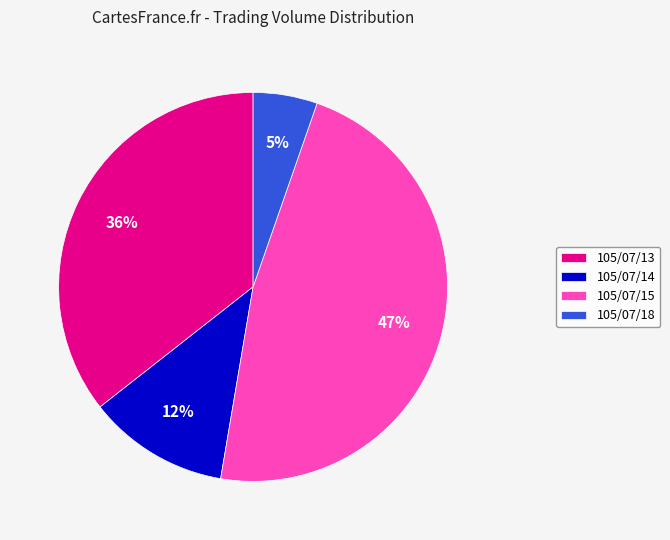

Rank the categories by value from highest to lowest.

105/07/15, 105/07/13, 105/07/14, 105/07/18